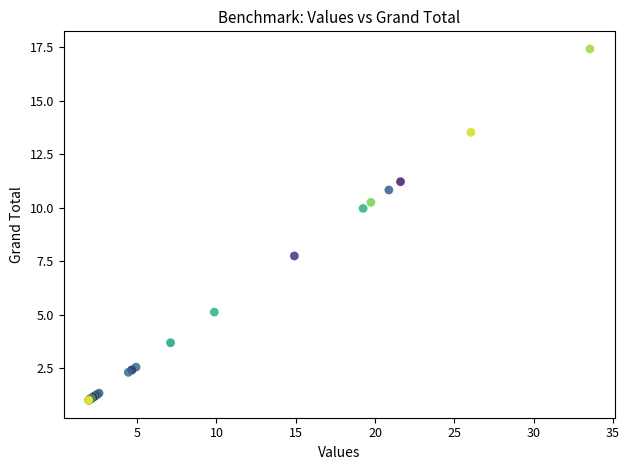

What Y value in the scatter plot is closest to 9?

10.0